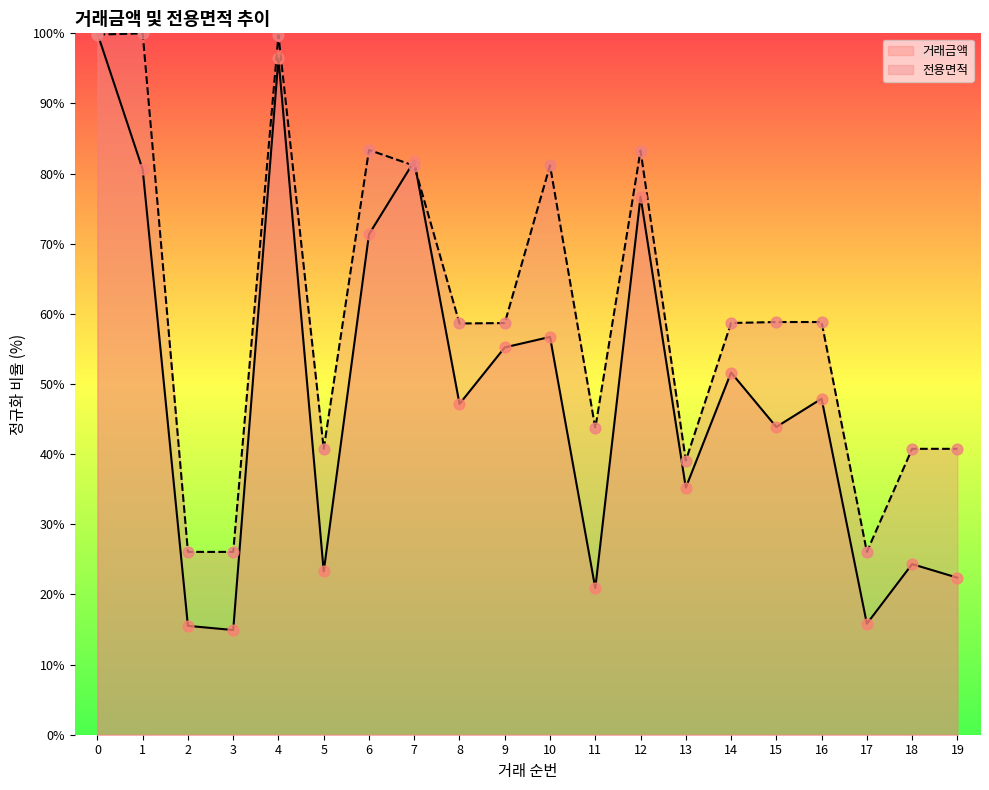

Which series contains the highest Y value?

거래금액